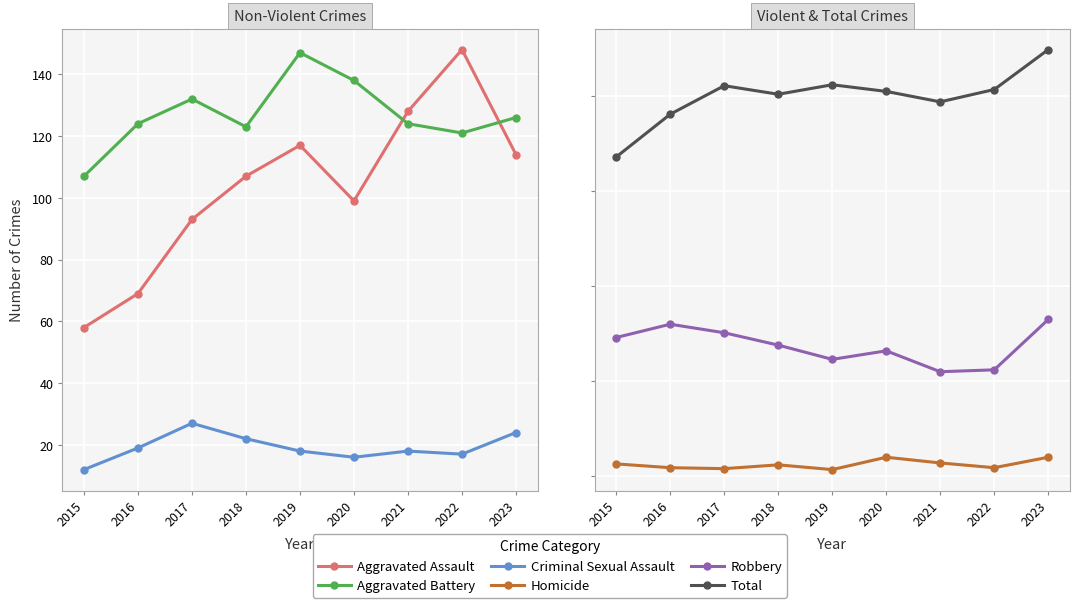

Which series has the largest total across all categories?

Total